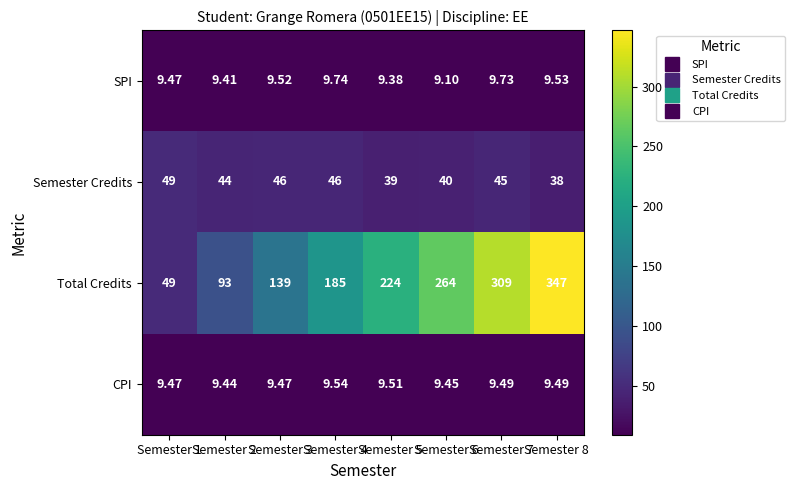

Which series has the largest total across all categories?

Total Credits